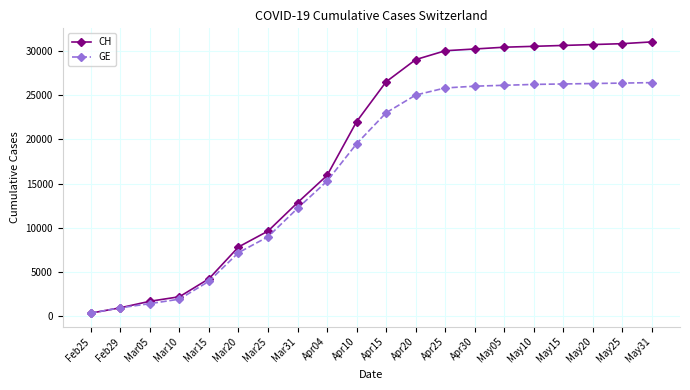

The CH series shows 54796 at May31. True or false?

False